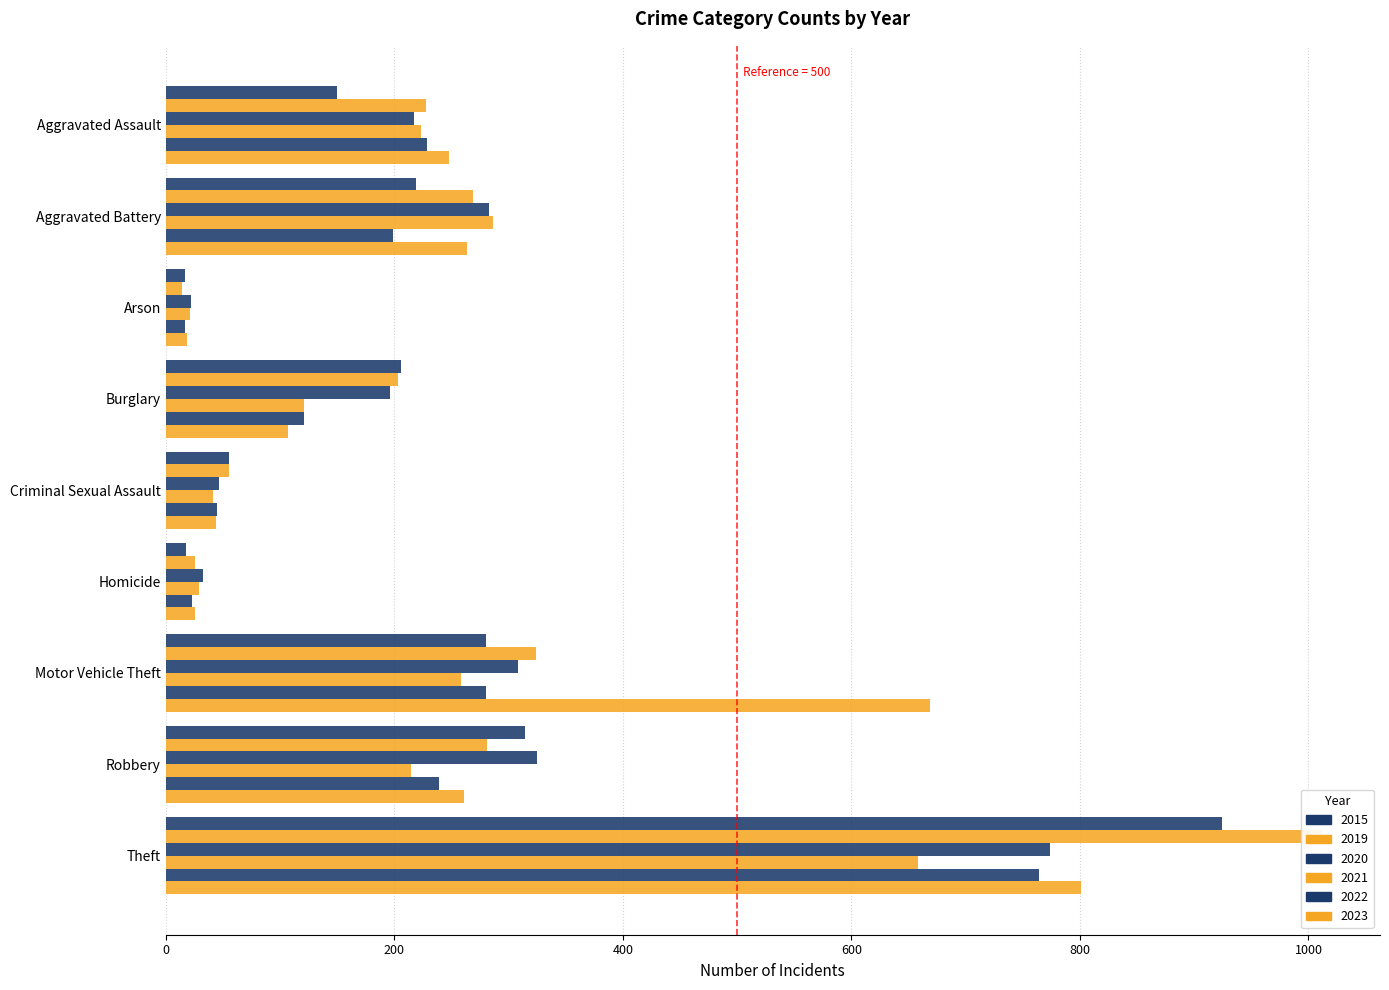

What is the difference between the maximum and second lowest values in the 2022 series?

741